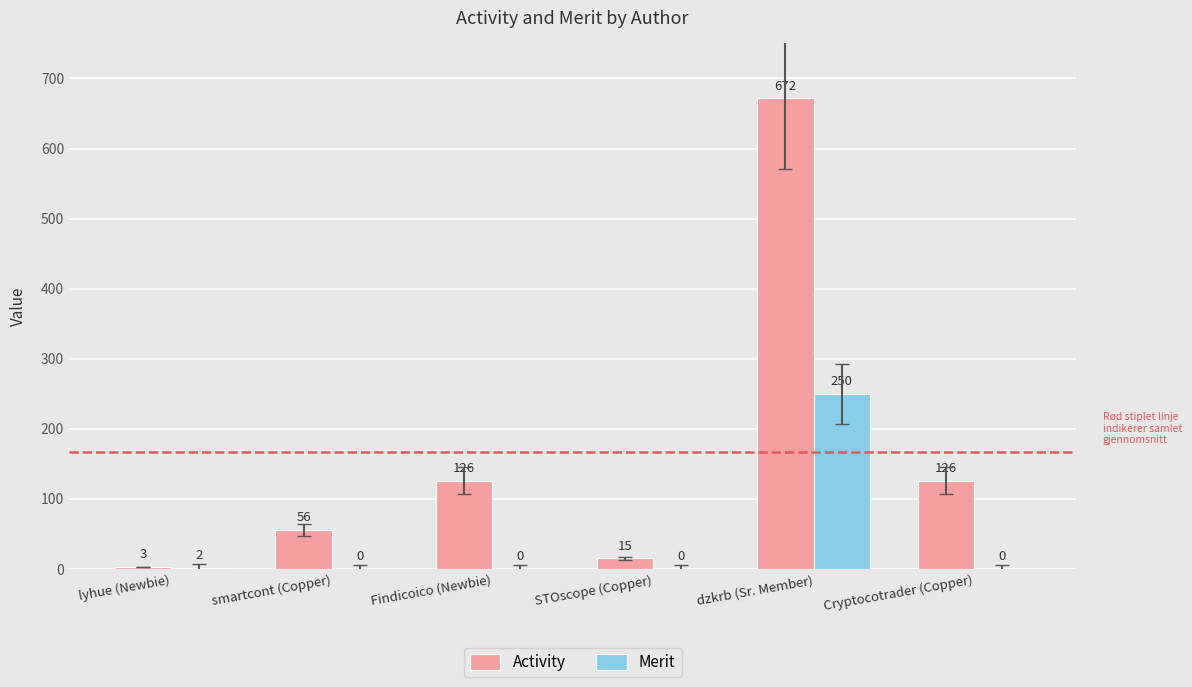

Does the chart contain stacked bars?

No